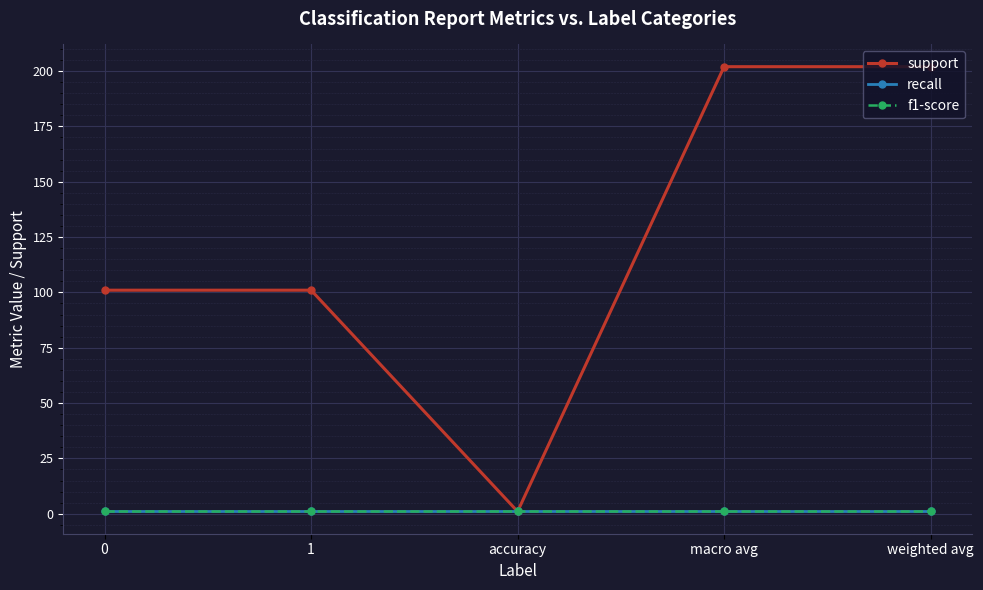

Which series has the widest spread of values?

support